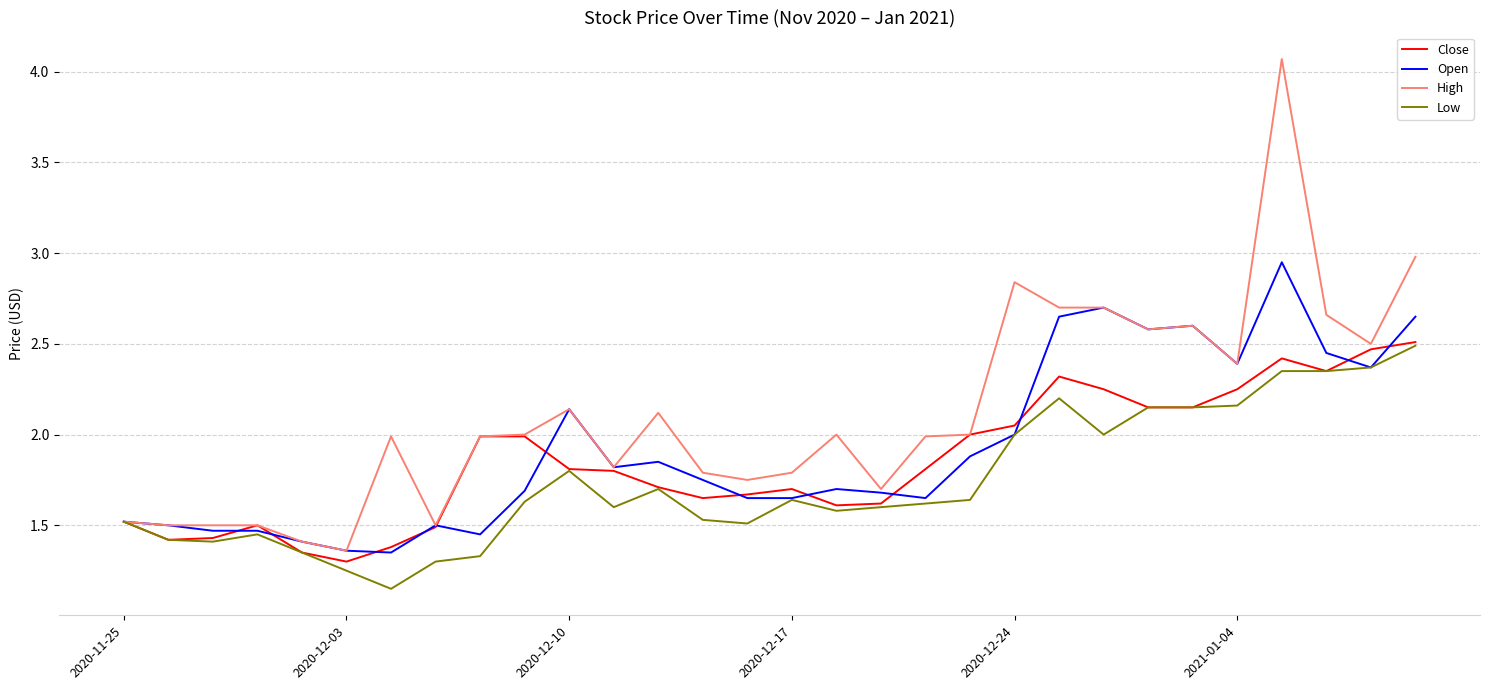

Which series has the largest range (max minus min)?

High